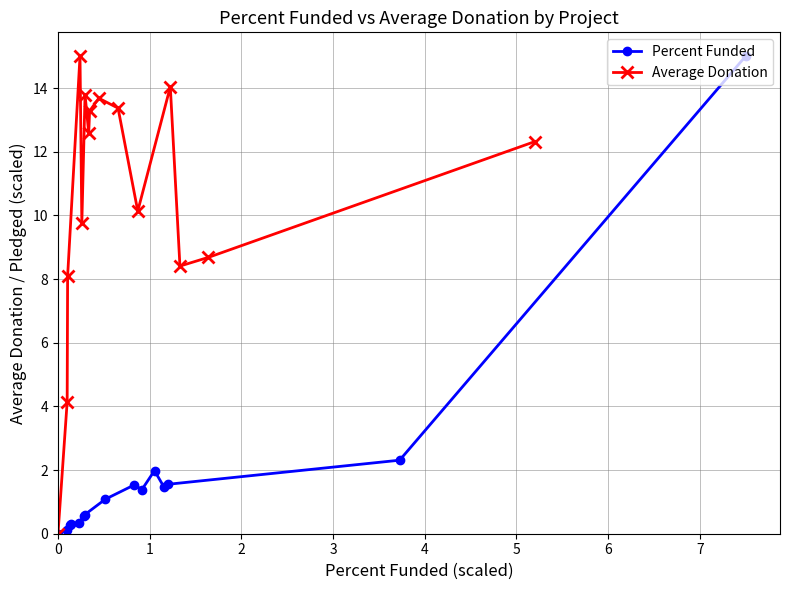

What is the value of the Percent Funded point at the 8th from the left?

1.1